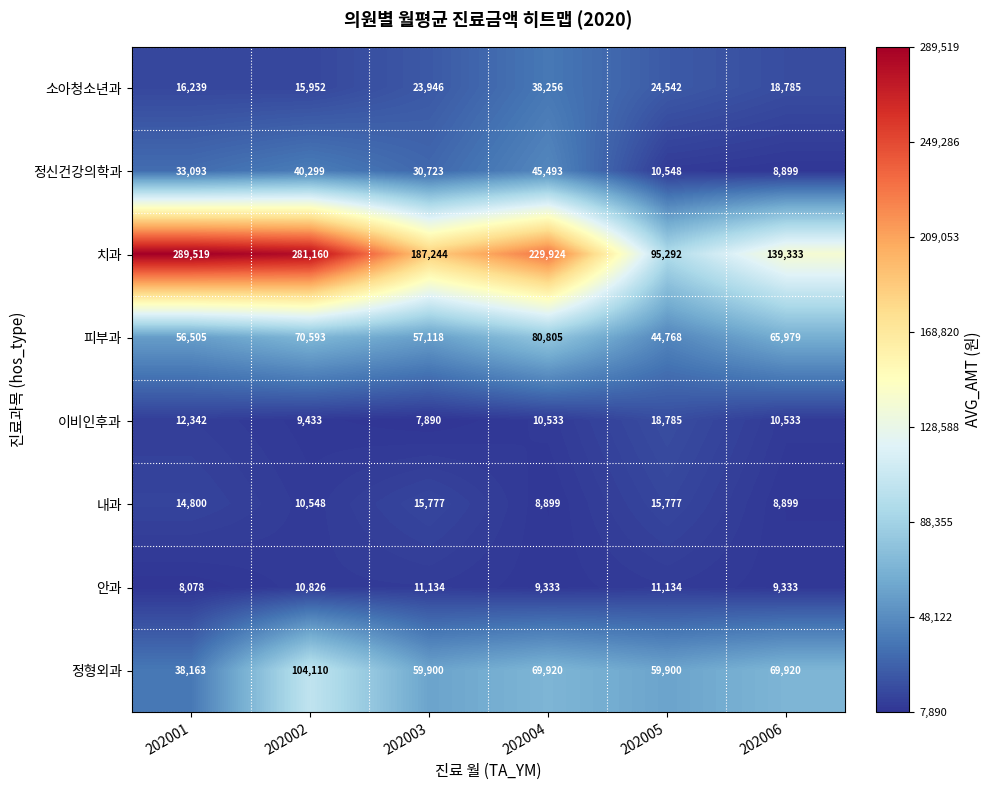

What is the average value of the 정신건강의학과 series?

28176